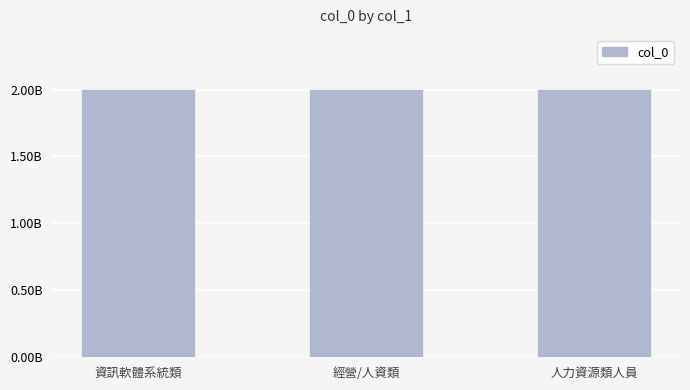

What is the ratio of the value at 資訊軟體系統類 to the value at 經營/人資類?

1.0